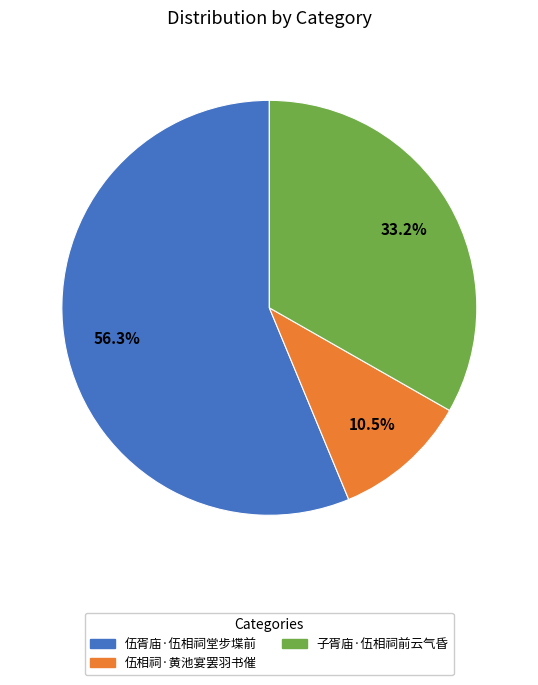

To the nearest percent, what is the difference between the 伍胥庙·伍相祠堂步堞前 and 子胥庙·伍相祠前云气昏 slice percentages?

23%